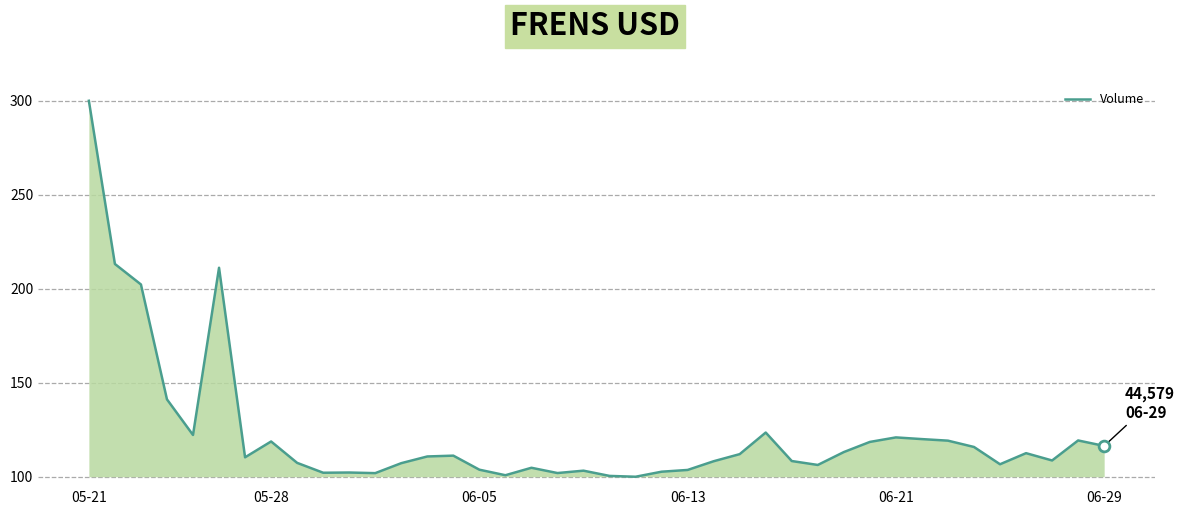

What is the minimum value shown in the chart?

100.0